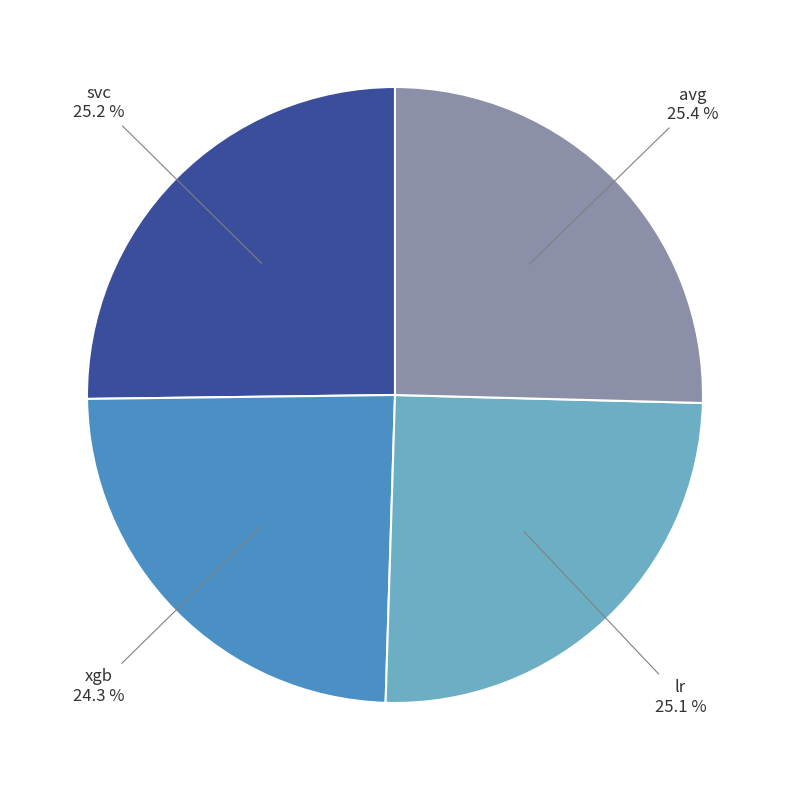

Is there any slice that represents more than half of the pie?

No